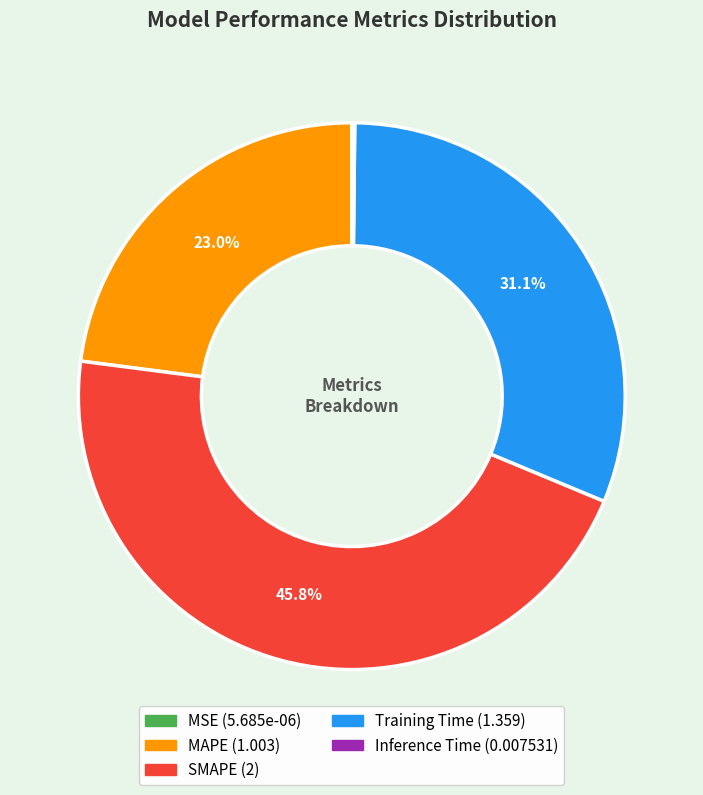

To the nearest percent, what is the difference between the largest and smallest slice percentages?

46%